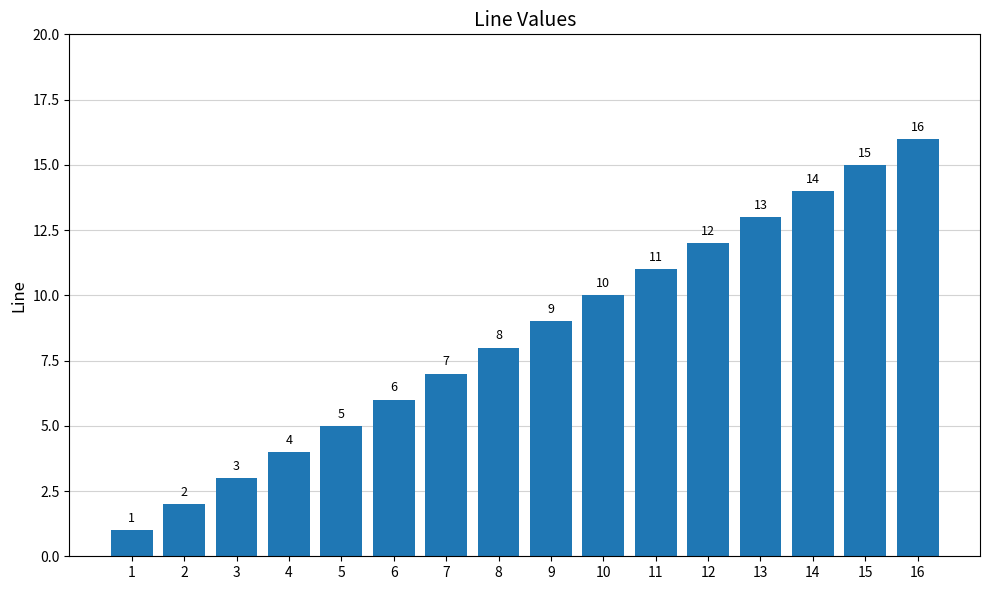

Approximately how many times larger is the value at 4 compared to 8?

0.5